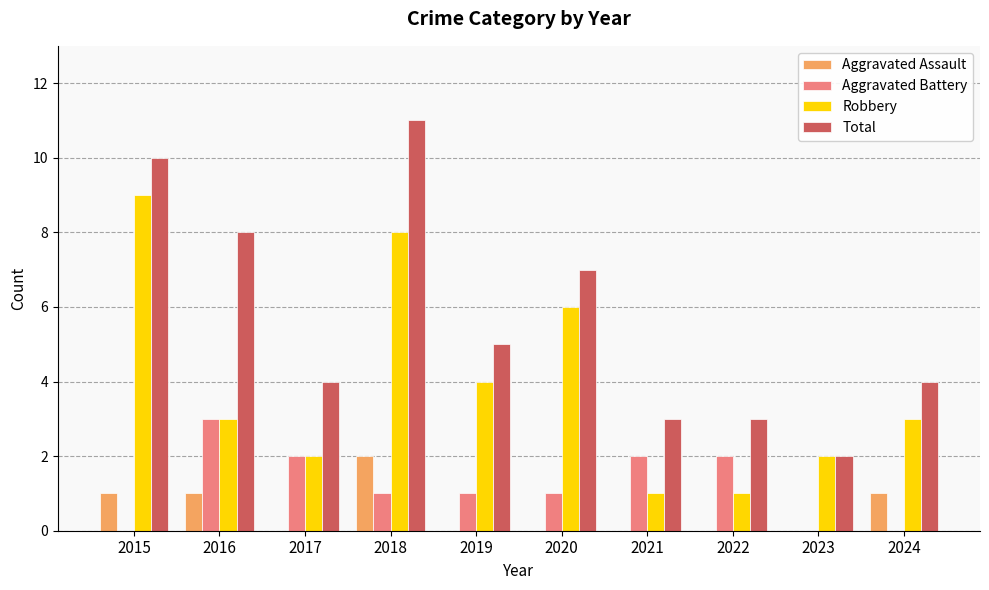

How many data points does each series have?

10